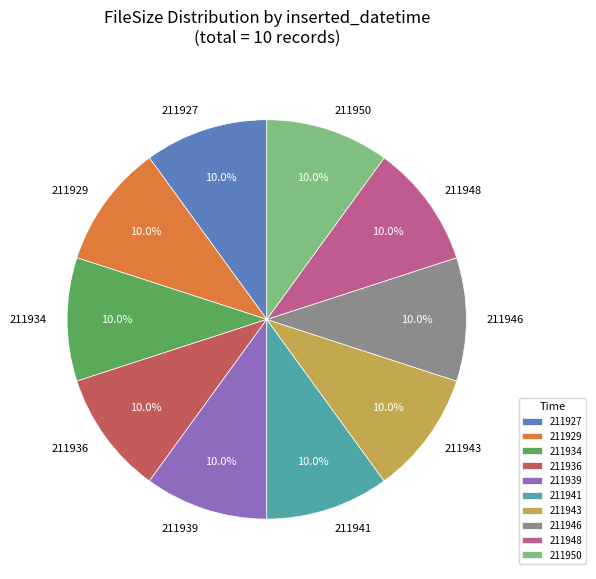

Is there any slice that represents more than half of the pie?

No